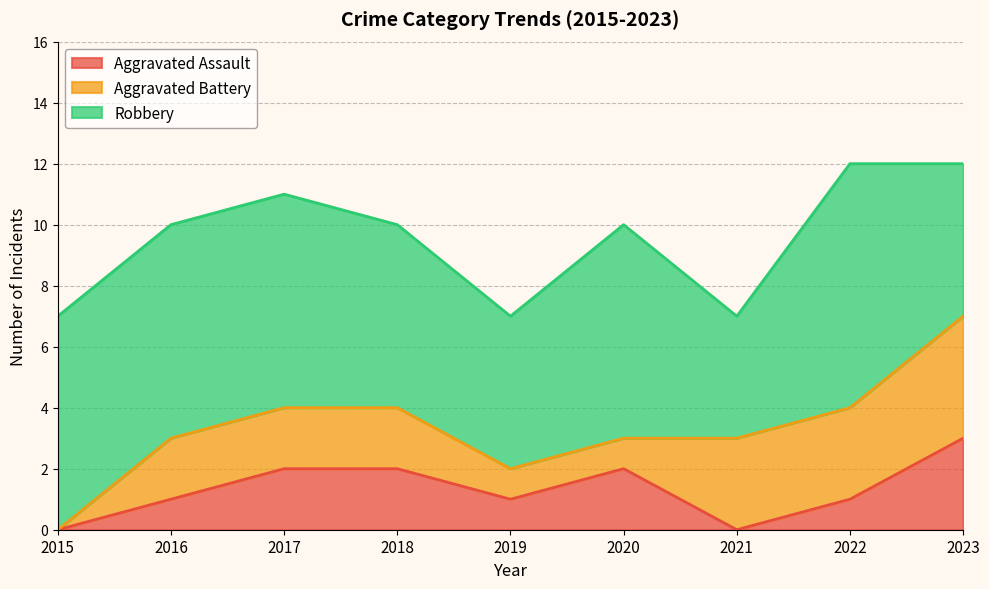

Reading right to left, extract all data points from this chart.

Aggravated Assault: 2023=3	2022=1	2021=0	2020=2	2019=1	2018=2	2017=2	2016=1	2015=0
Aggravated Battery: 2023=4	2022=3	2021=3	2020=1	2019=1	2018=2	2017=2	2016=2	2015=0
Robbery: 2023=5	2022=8	2021=4	2020=7	2019=5	2018=6	2017=7	2016=7	2015=7